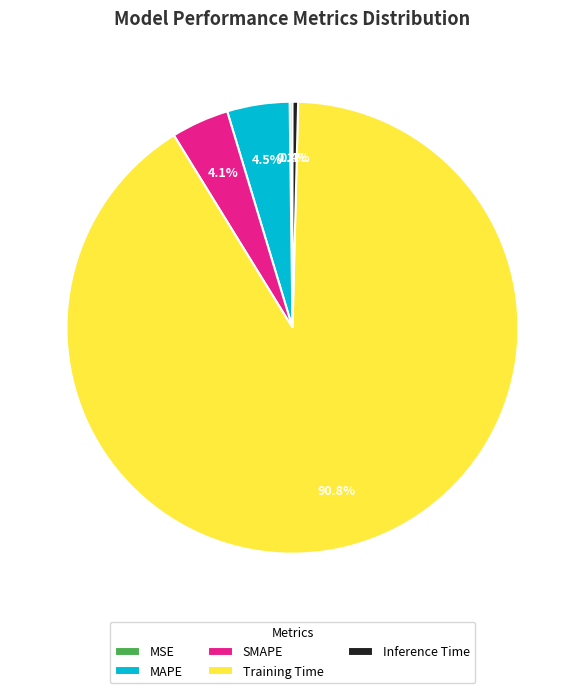

Which has a higher value, Inference Time or Training Time?

Training Time